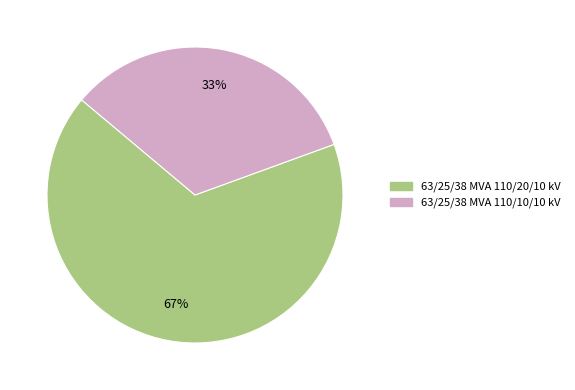

Combined, do 63/25/38 MVA 110/10/10 kV and 63/25/38 MVA 110/20/10 kV account for over 50%?

Yes